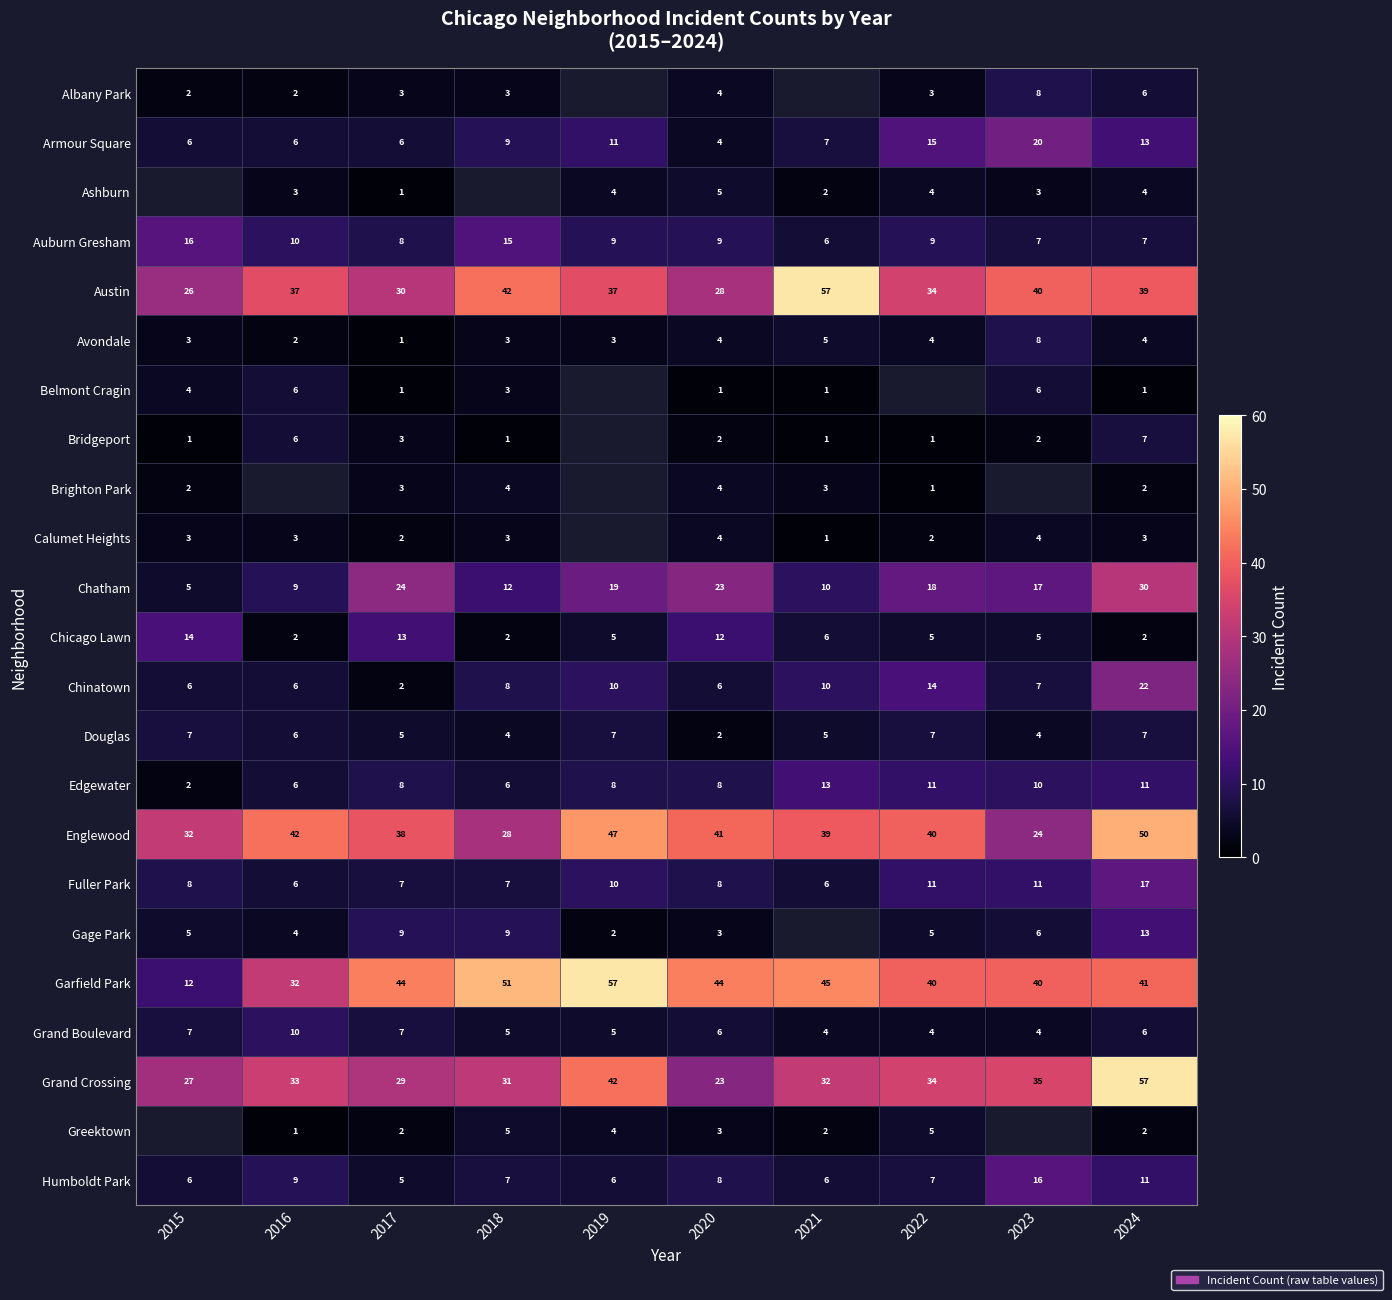

What is the sum of all Chatham values?

167